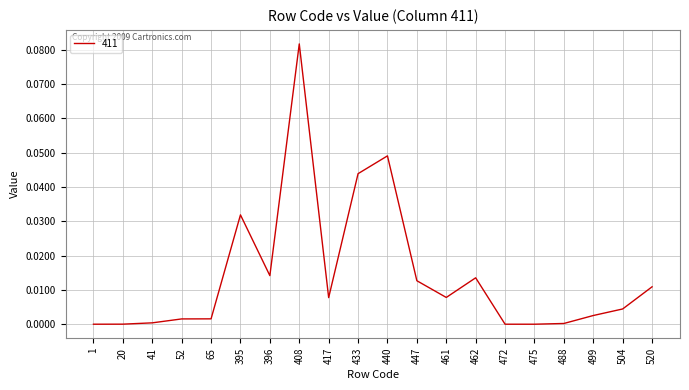

Which has a higher value, 440 or 408?

408